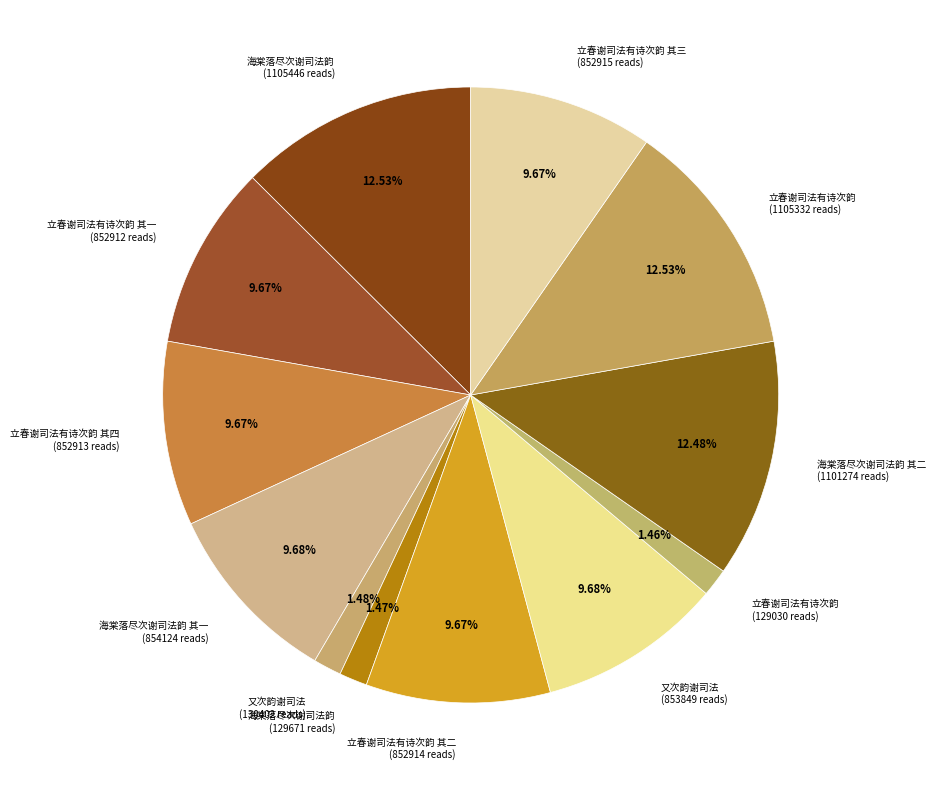

To the nearest percent, what is the difference between the largest and smallest slice percentages?

11%